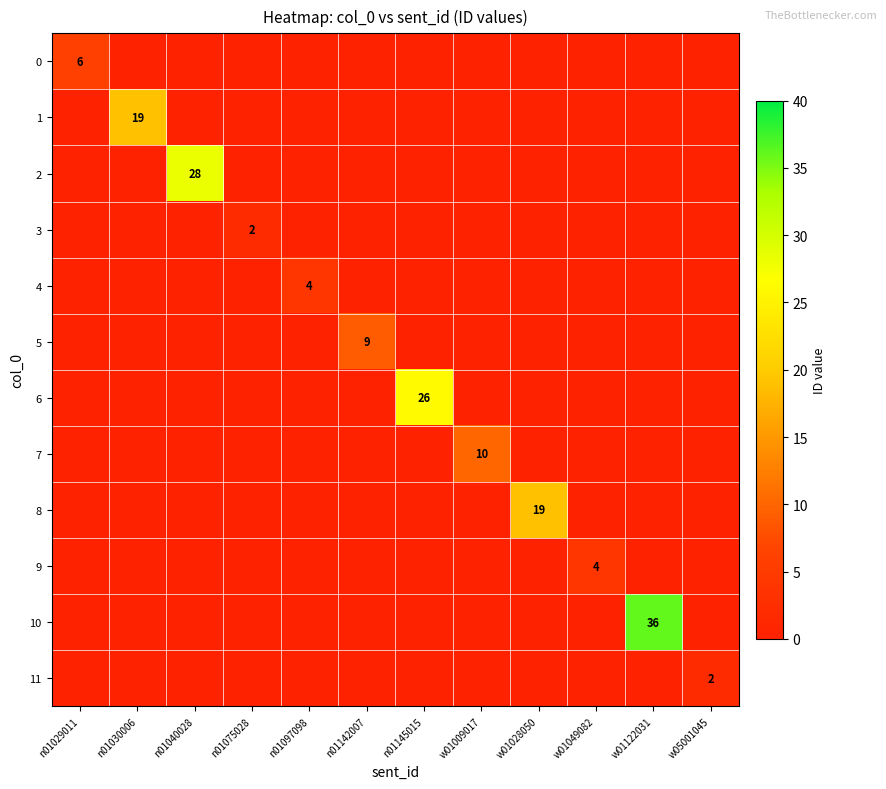

The value of 1 at n01030006 is 19. True or false?

True